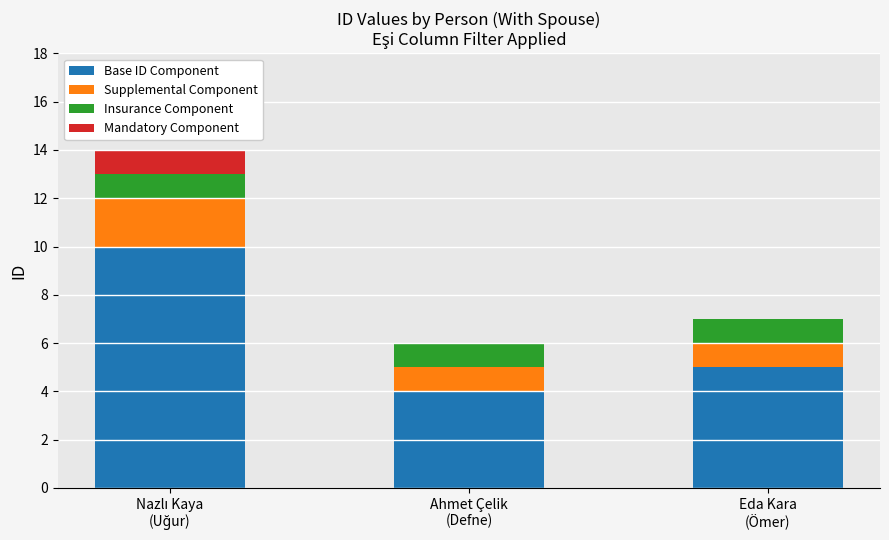

What are all the series names shown in the legend?

Base ID Component, Supplemental Component, Insurance Component, Mandatory Component